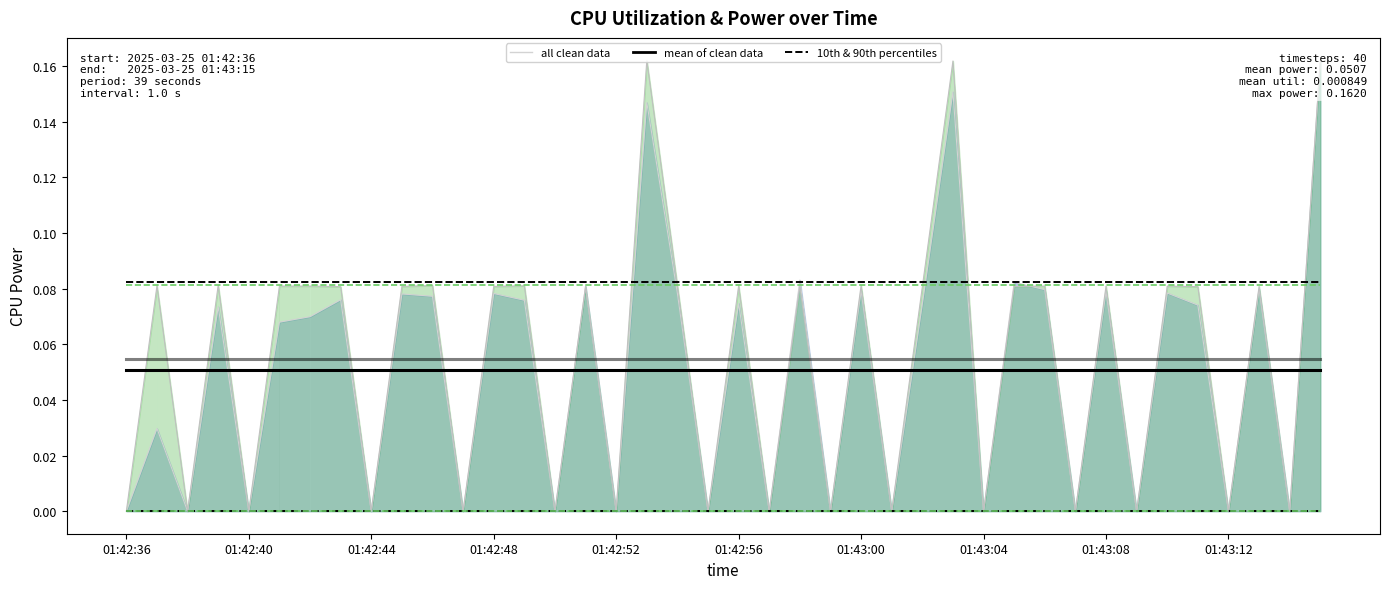

Which category has the lowest value across all series?

01:42:36